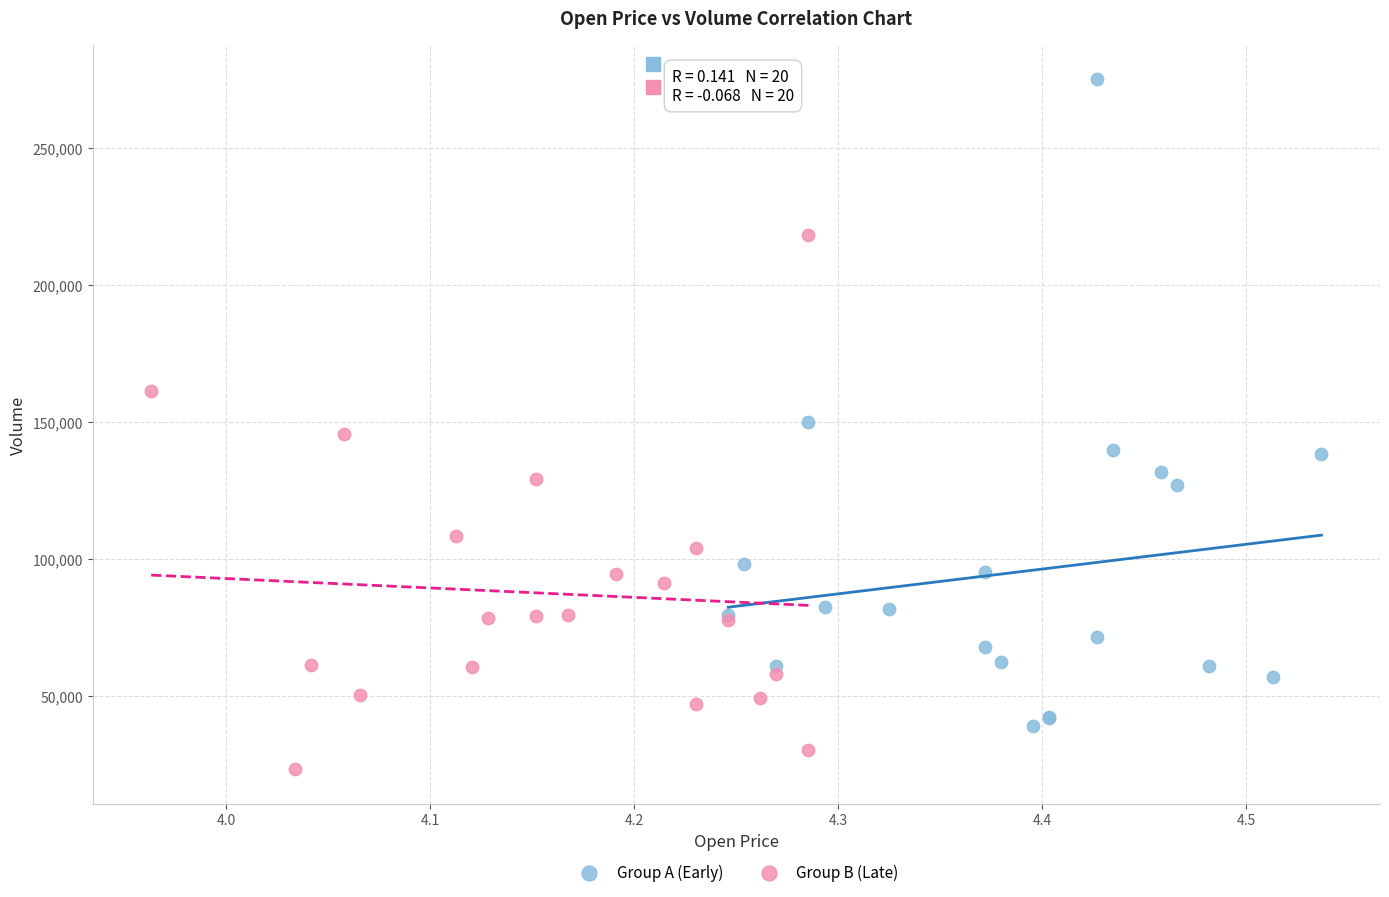

Which series has the widest spread of Y values?

Group A (Early)